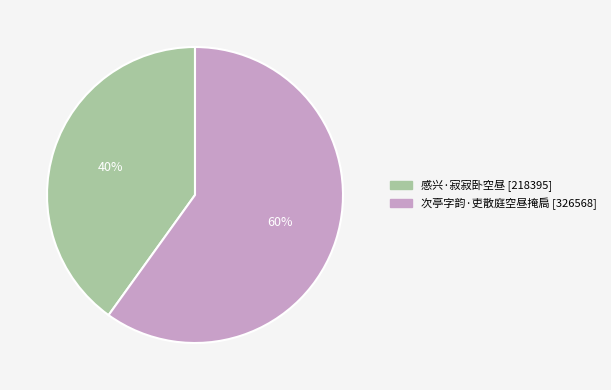

What is the ratio of the value at 次亭字韵·吏散庭空昼掩扃 to the value at 感兴·寂寂卧空昼?

1.5